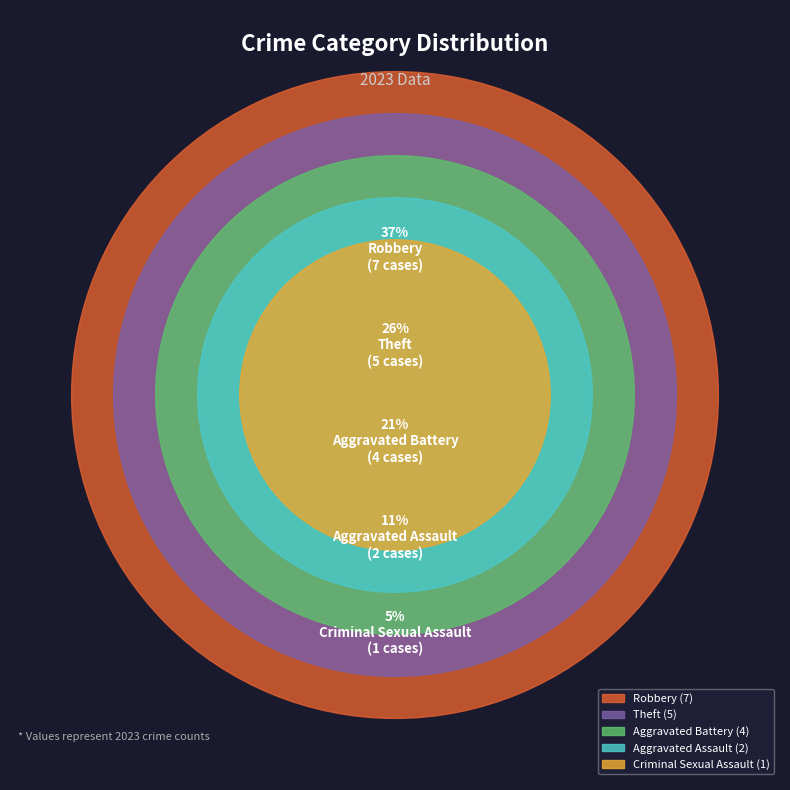

Combined, do Robbery and Aggravated Assault account for over 50%?

No